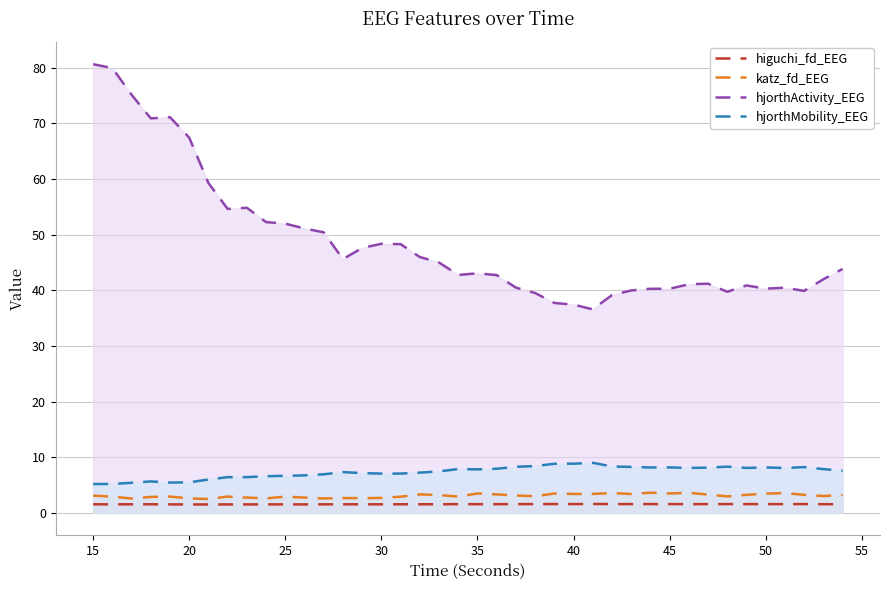

Does the chart display data point markers on the line(s)?

No